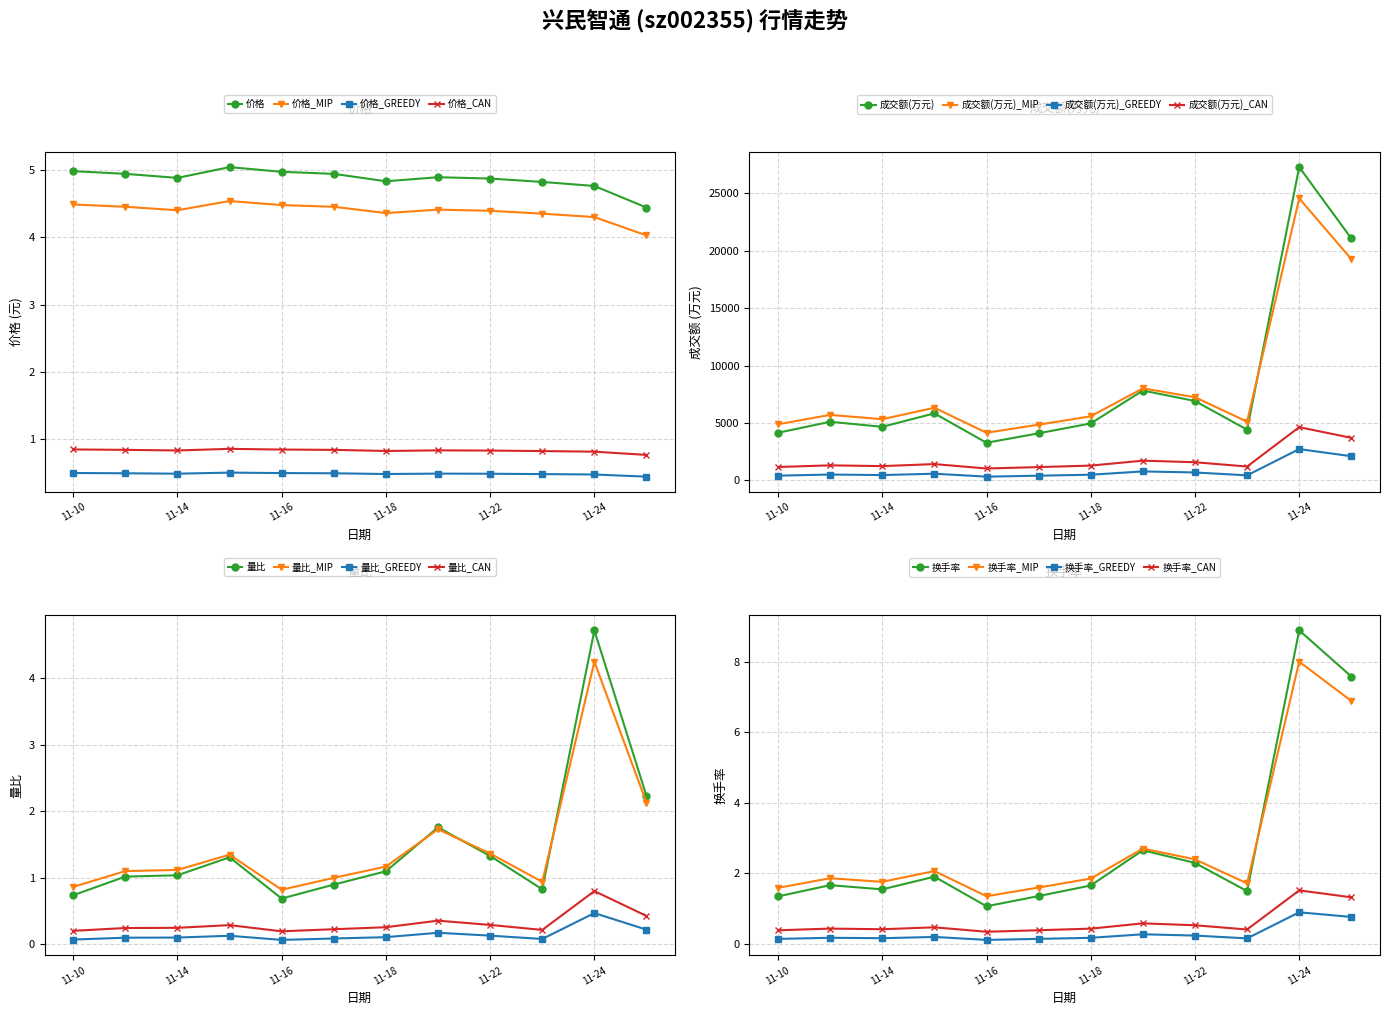

The value of 价格_GREEDY at 11-18 is 0.5. True or false?

True